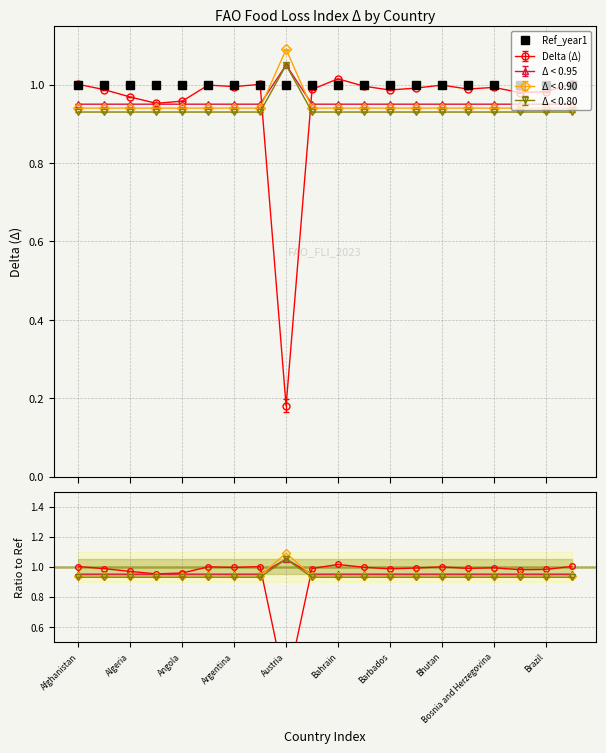

True or false: Δ < 0.80 has more than 0 points higher than both neighbors.

True